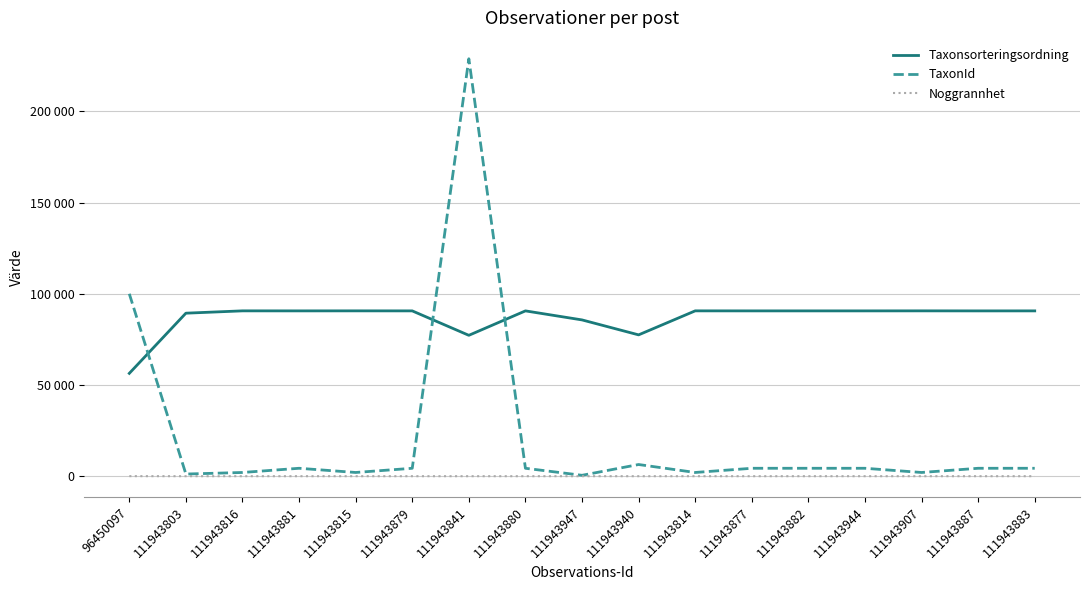

Rank the series at 111943815 from highest to lowest value.

Taxonsorteringsordning, TaxonId, Noggrannhet